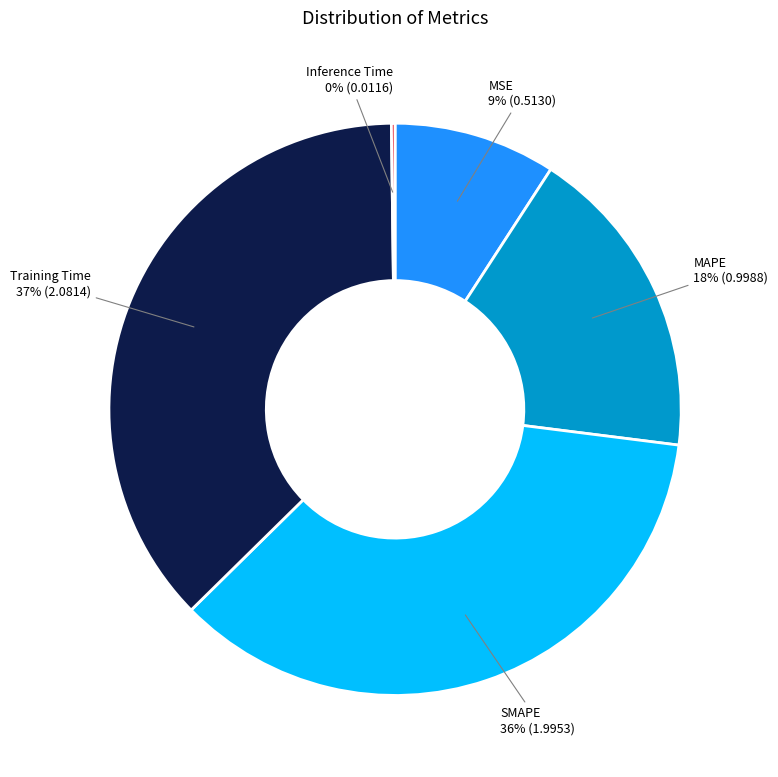

What is the largest slice in the pie chart?

Training Time